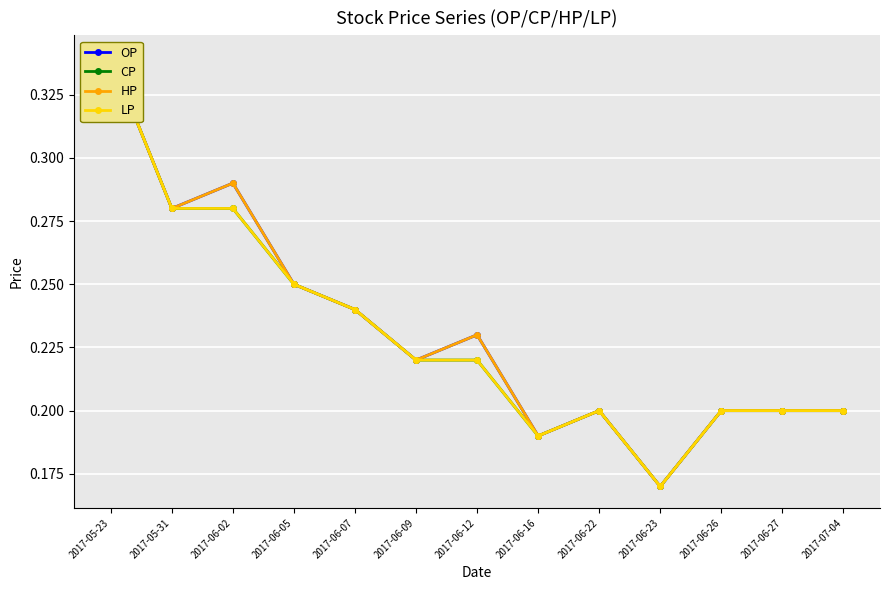

True or false: HP has a value of 0.3 at 2017-05-23.

True